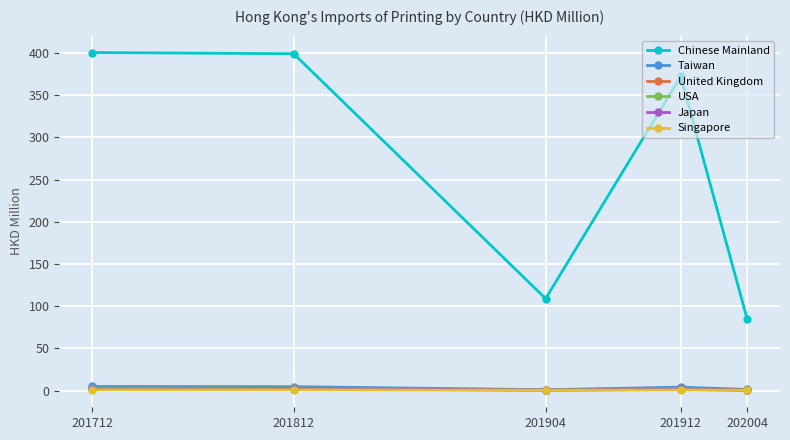

What is the minimum value shown in the chart?

0.2